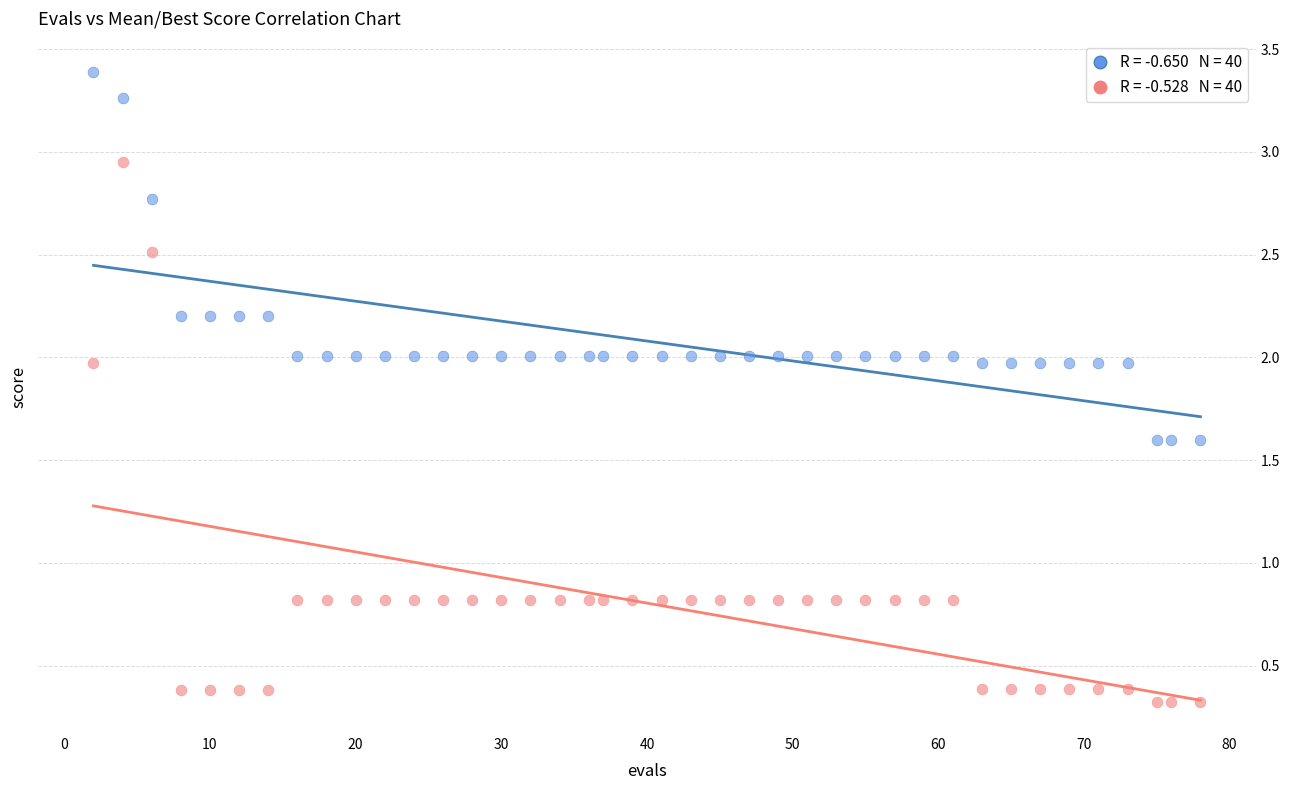

Across all data points, what is the range of X values (max minus min)?

76.0